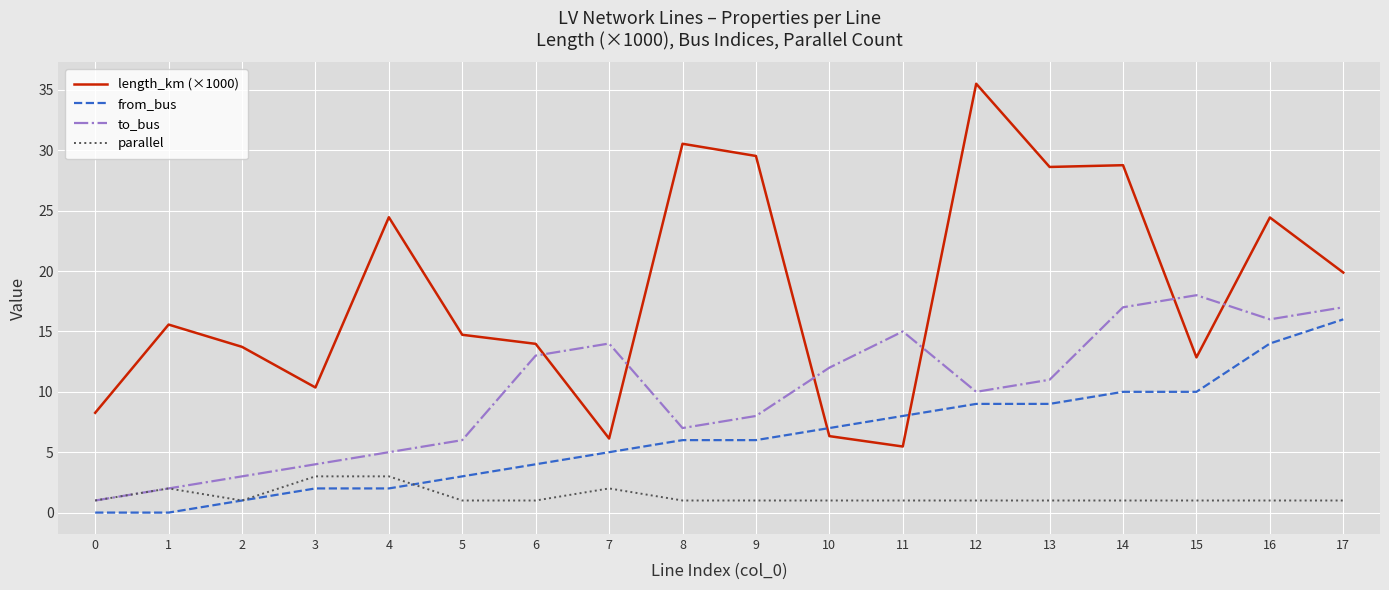

What is the sum of the length_km (×1000) values at 17 and 2?

33.6